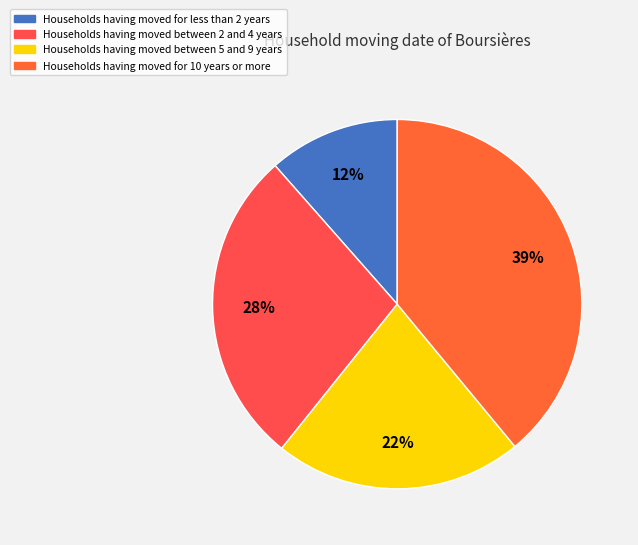

How many slices are in this pie chart?

4